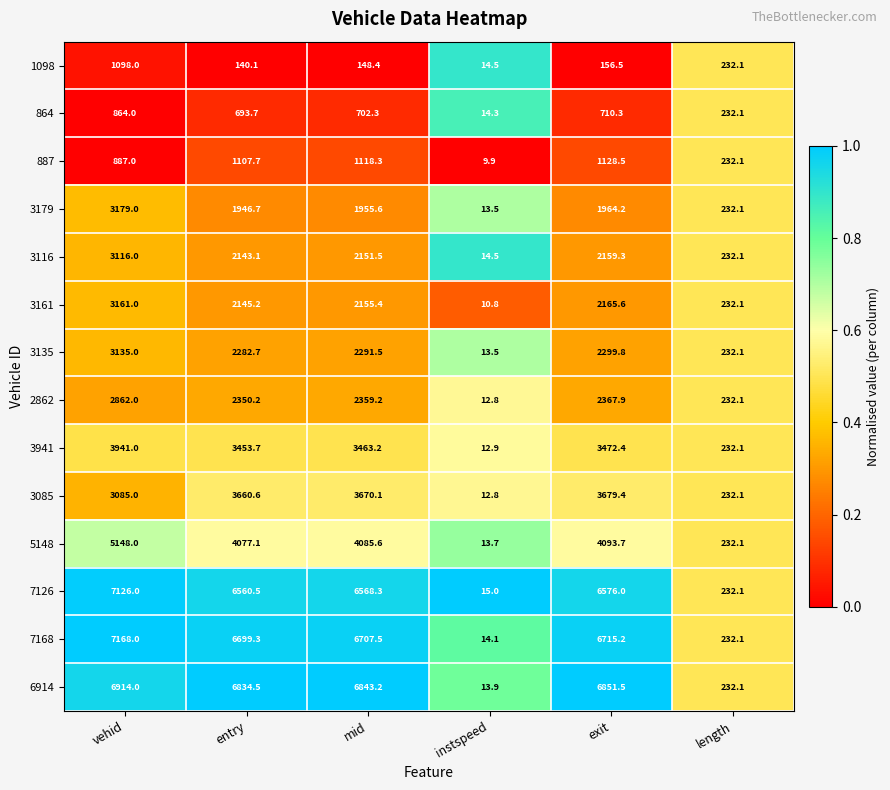

What is the greatest value displayed?

7168.0